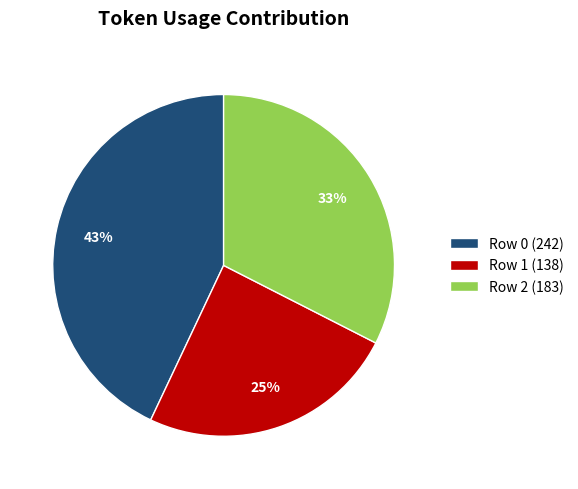

The Row 1 slice represents 14% of the pie. True or false?

False